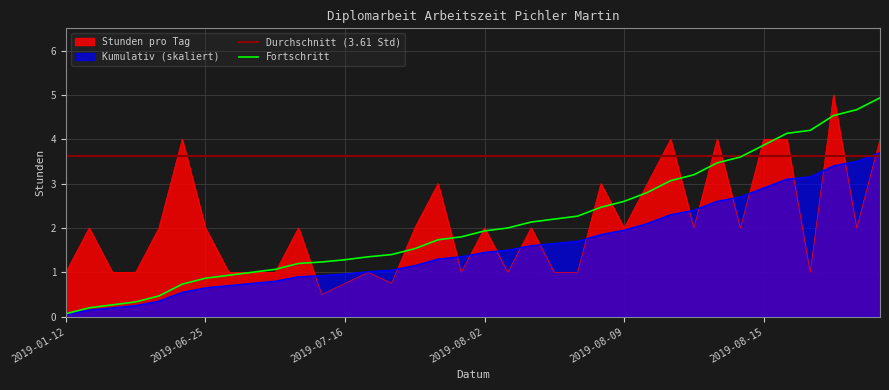

At which label does Fortschritt reach its minimum?

2019-01-12